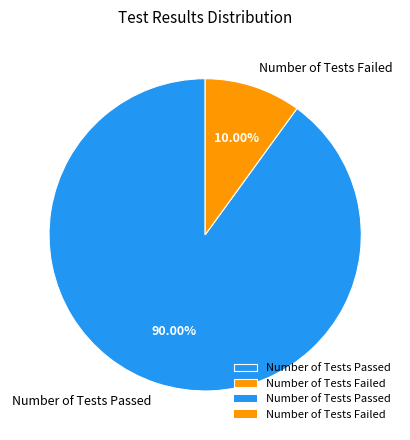

Is it true that Number of Tests Failed is 10% of the pie?

True